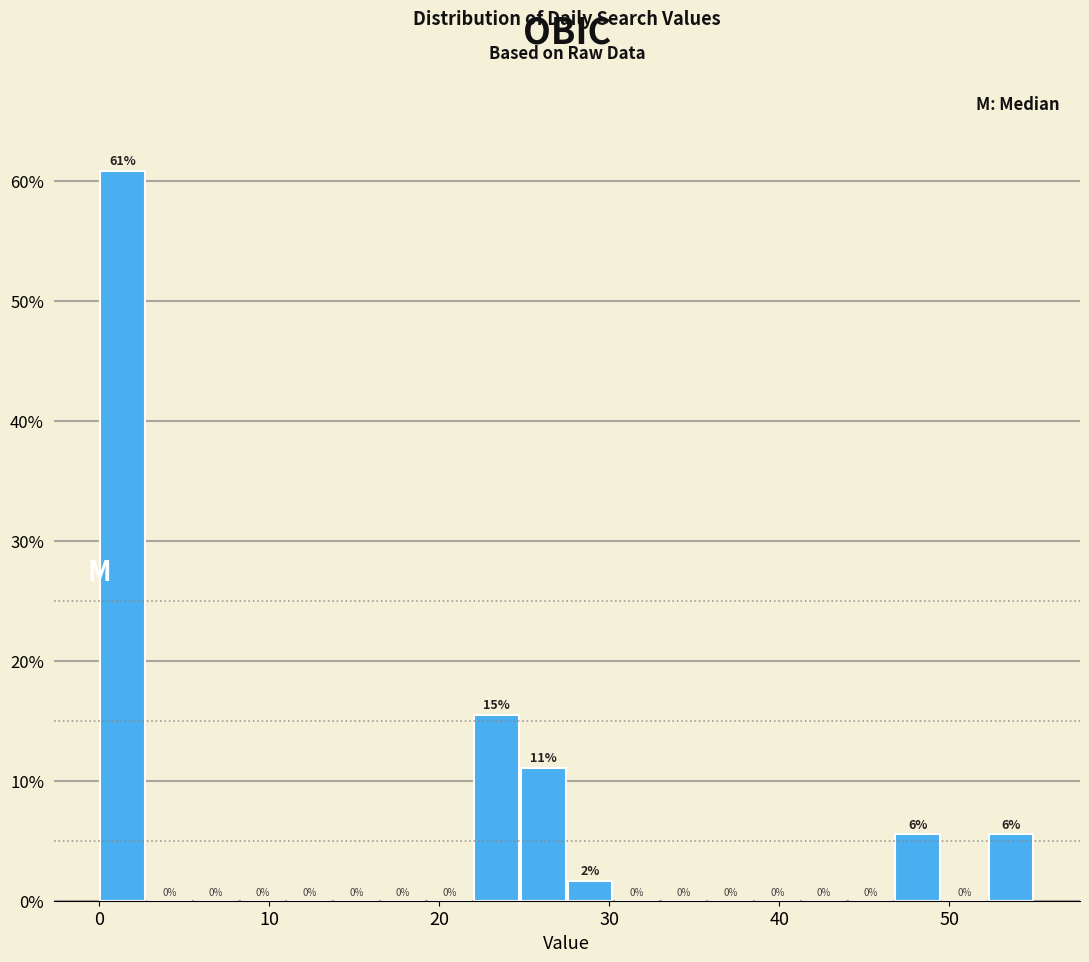

Around what value on the x-axis is the tallest bar? Give the approximate position of its centre, as read against the axis.

1